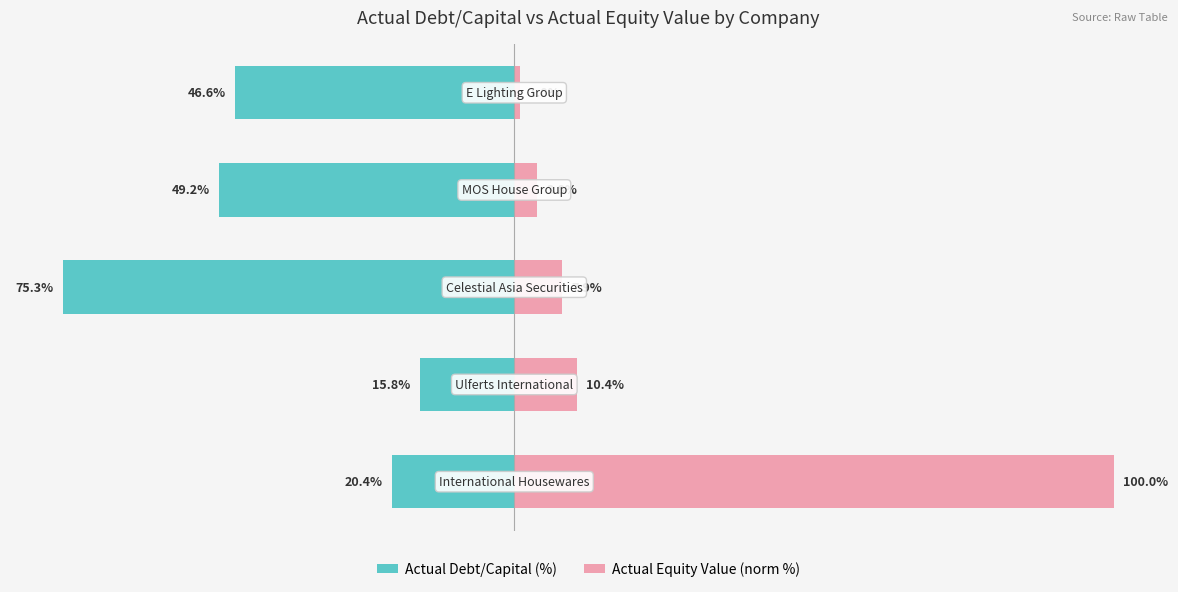

Between −75 and −25, which series saw the biggest shift?

Actual Debt/Capital (%)